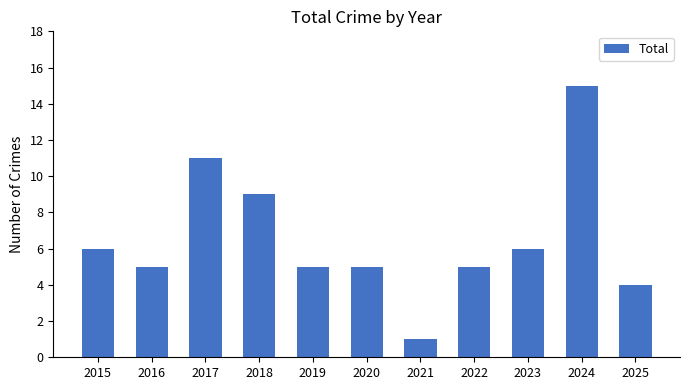

At which label does the data first exceed 5?

2015